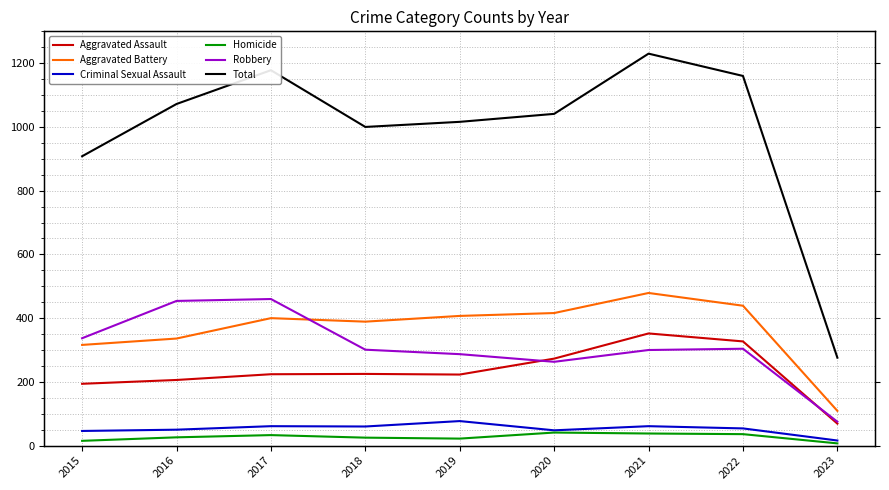

What are all the series names shown in the legend?

Aggravated Assault, Aggravated Battery, Criminal Sexual Assault, Homicide, Robbery, Total